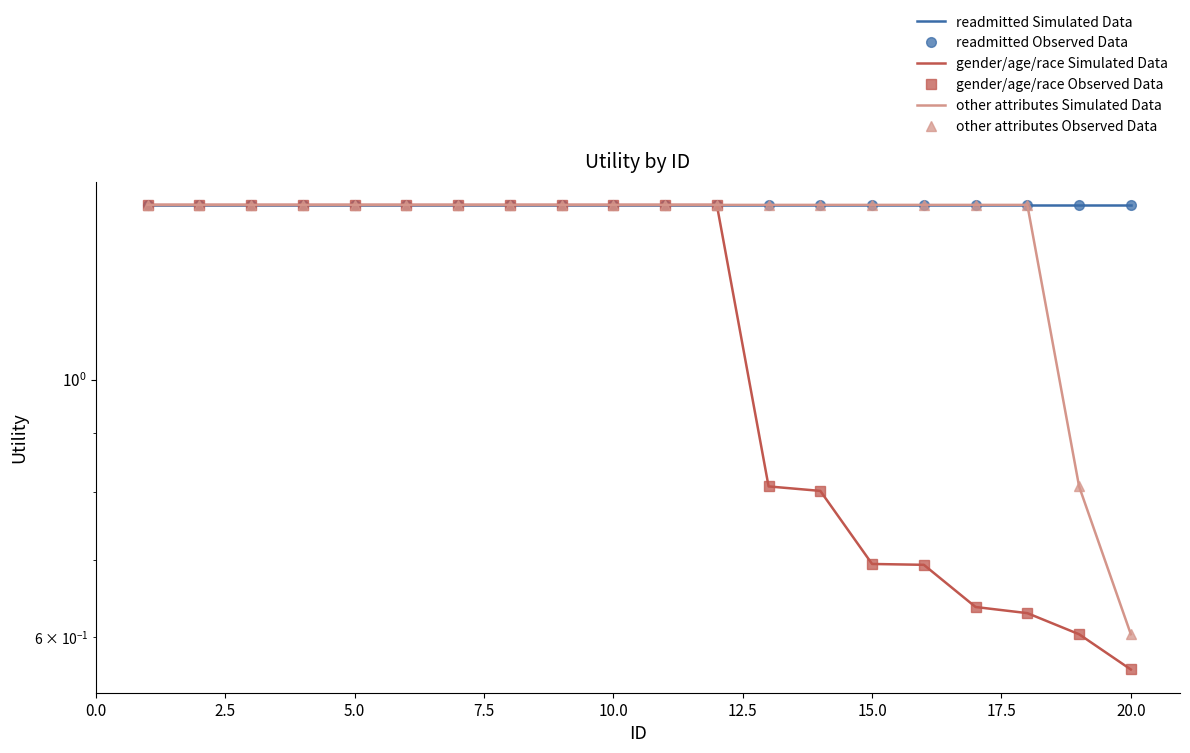

Reading right to left, extract all data points from this chart.

readmitted Simulated Data: 1.4	1.4	1.4	1.4	1.4	1.4	1.4	1.4	1.4	1.4	1.4	1.4	1.4	1.4	1.4	1.4	1.4	1.4	1.4	1.4
readmitted Observed Data: 1.4	1.4	1.4	1.4	1.4	1.4	1.4	1.4	1.4	1.4	1.4	1.4	1.4	1.4	1.4	1.4	1.4	1.4	1.4	1.4
gender/age/race Simulated Data: 0.6	0.6	0.6	0.6	0.7	0.7	0.8	0.8	1.4	1.4	1.4	1.4	1.4	1.4	1.4	1.4	1.4	1.4	1.4	1.4
gender/age/race Observed Data: 0.6	0.6	0.6	0.6	0.7	0.7	0.8	0.8	1.4	1.4	1.4	1.4	1.4	1.4	1.4	1.4	1.4	1.4	1.4	1.4
other attributes Simulated Data: 0.6	0.8	1.4	1.4	1.4	1.4	1.4	1.4	1.4	1.4	1.4	1.4	1.4	1.4	1.4	1.4	1.4	1.4	1.4	1.4
other attributes Observed Data: 0.6	0.8	1.4	1.4	1.4	1.4	1.4	1.4	1.4	1.4	1.4	1.4	1.4	1.4	1.4	1.4	1.4	1.4	1.4	1.4